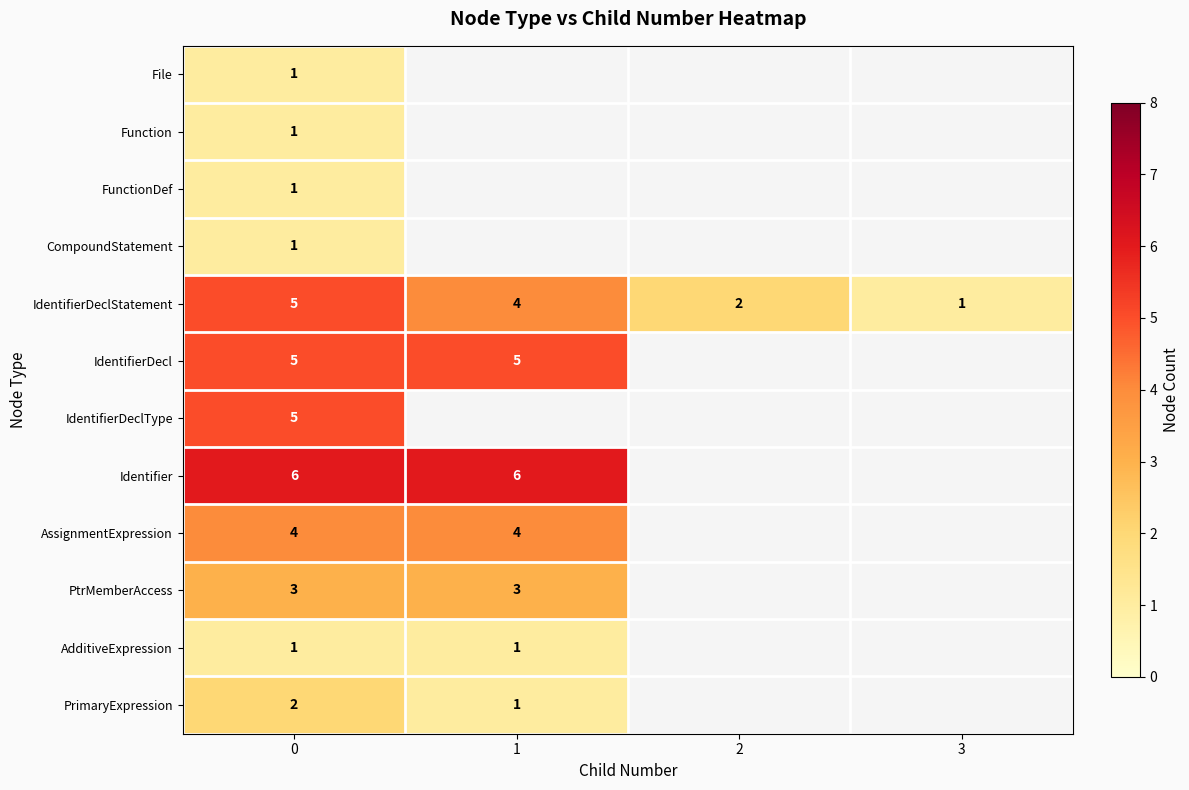

True or false: PtrMemberAccess has a value of 5 at 1.

False